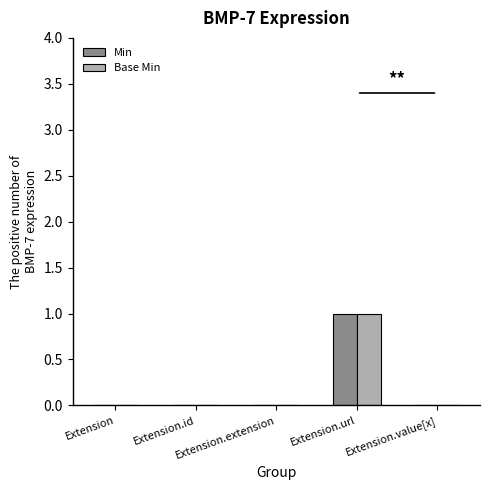

Reading right to left, what are all the values shown in this chart?

Min: 0	1	0	0	0
Base Min: 0	1	0	0	0